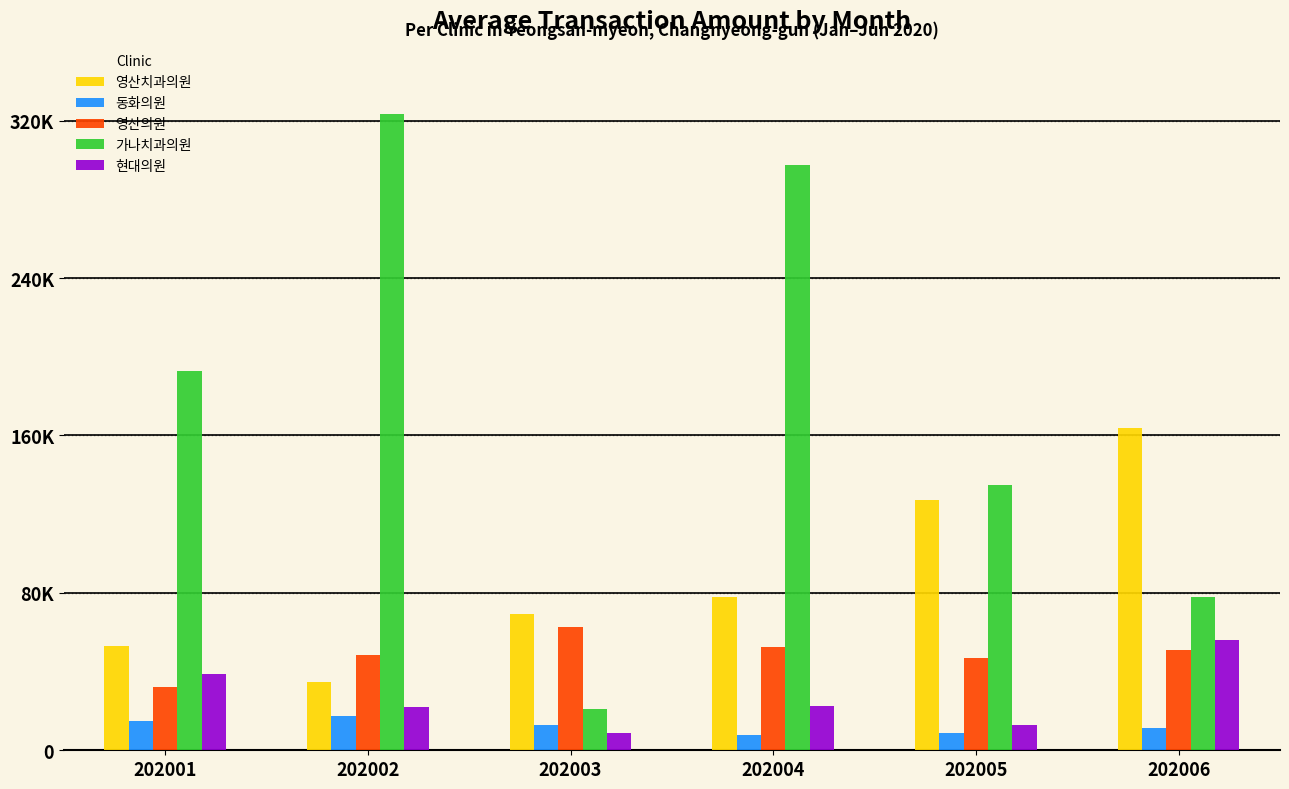

Which series changed the most between 202002 and 202004?

영산치과의원